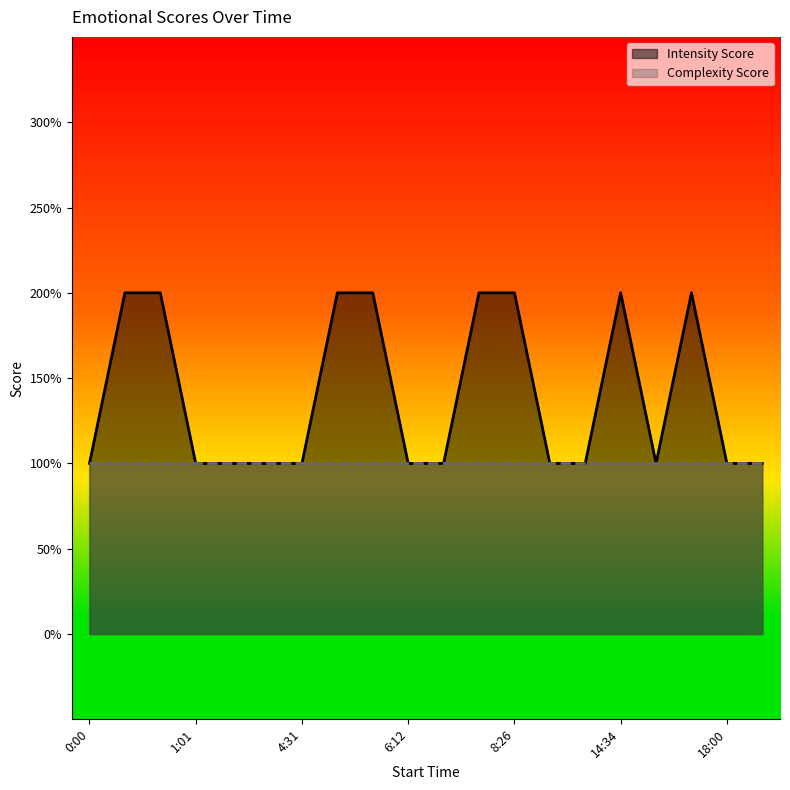

Count the values in the range 1 to 2.

20